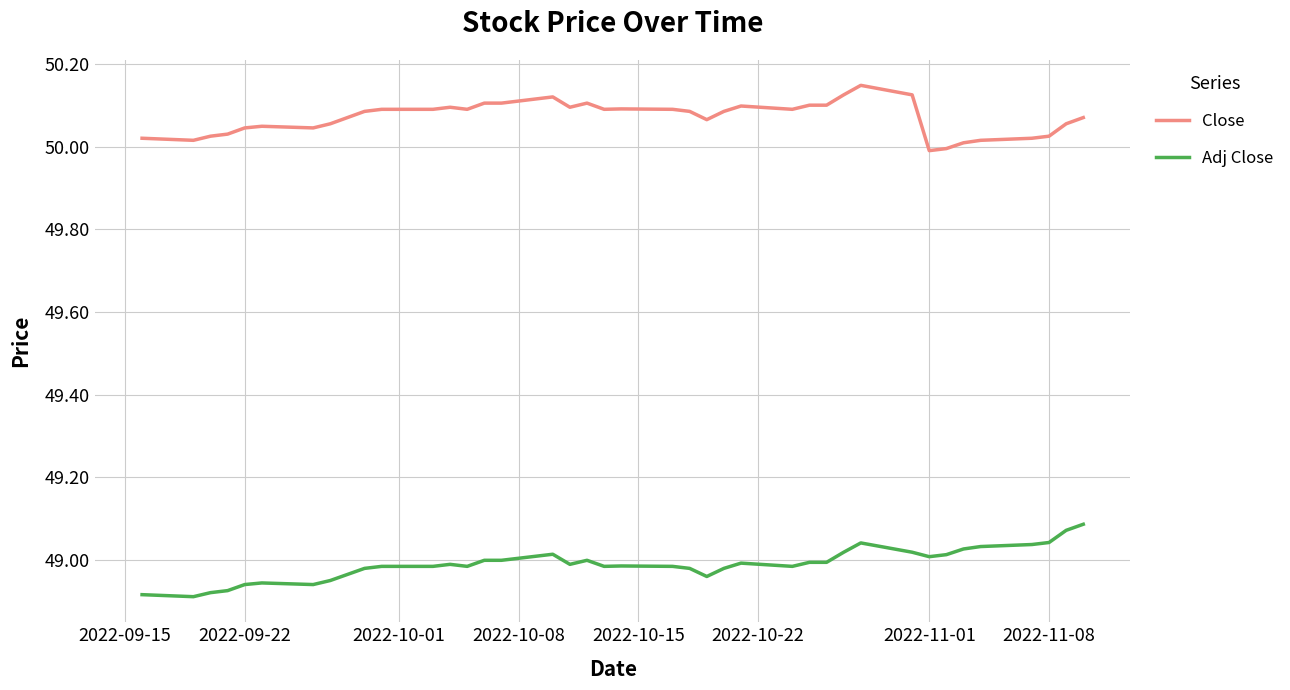

What are all the series names shown in the legend?

Close, Adj Close